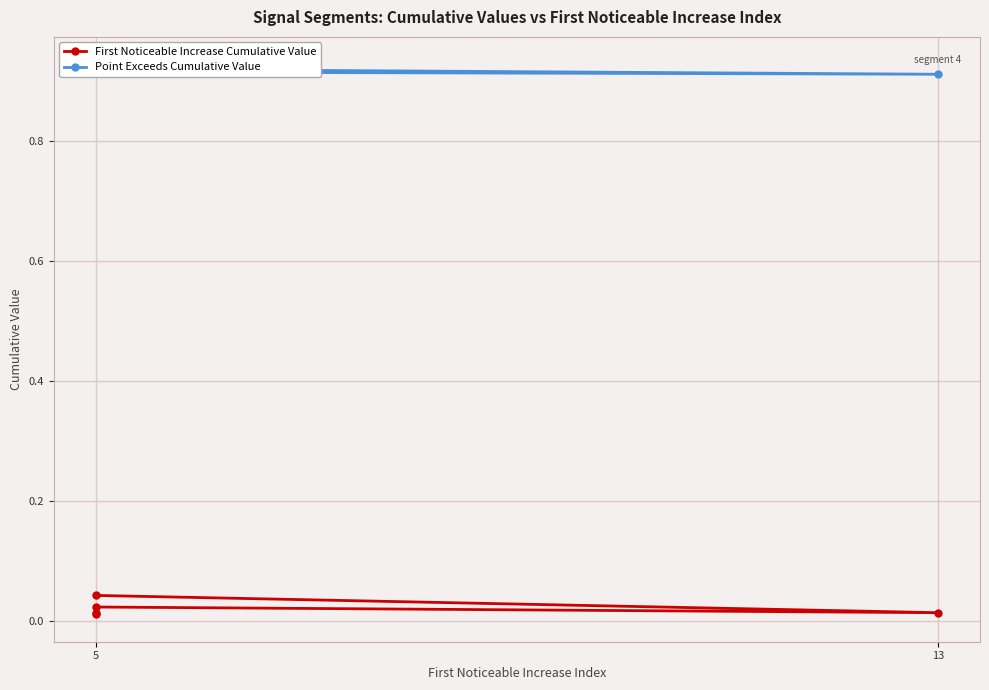

Reading left to right, what are all the values shown in this chart?

First Noticeable Increase Cumulative Value: 0.0	0.0	0.0	0.0	0.0
Point Exceeds Cumulative Value: 0.9	0.9	0.9	0.9	0.9